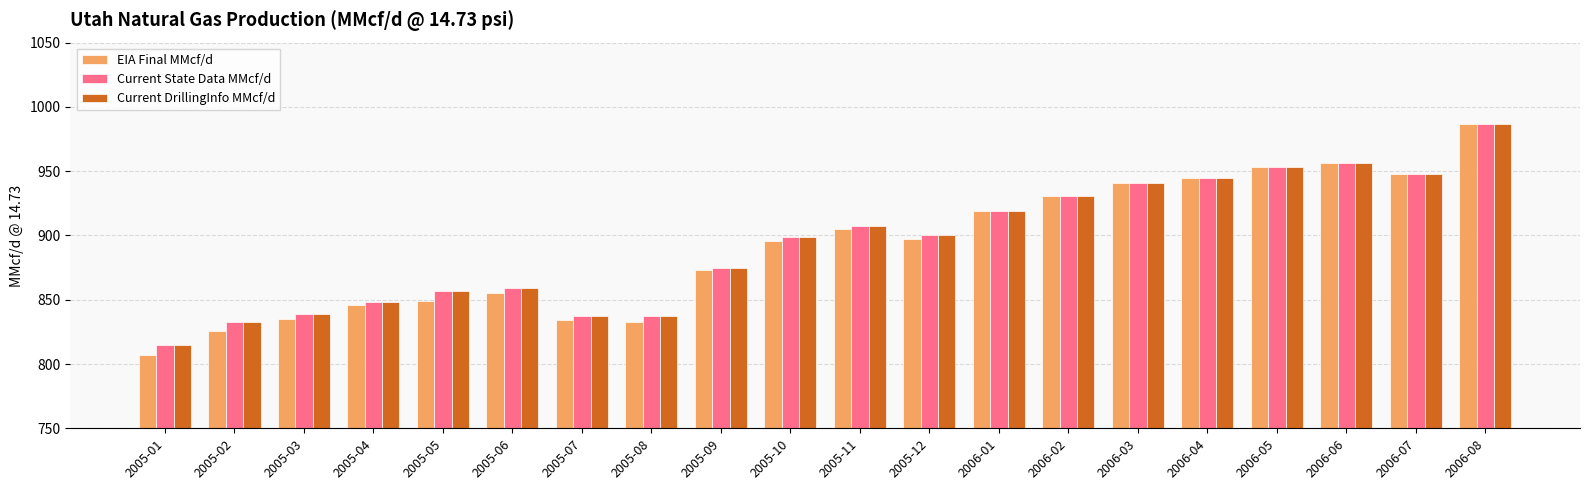

Count the number of categories in the chart.

20